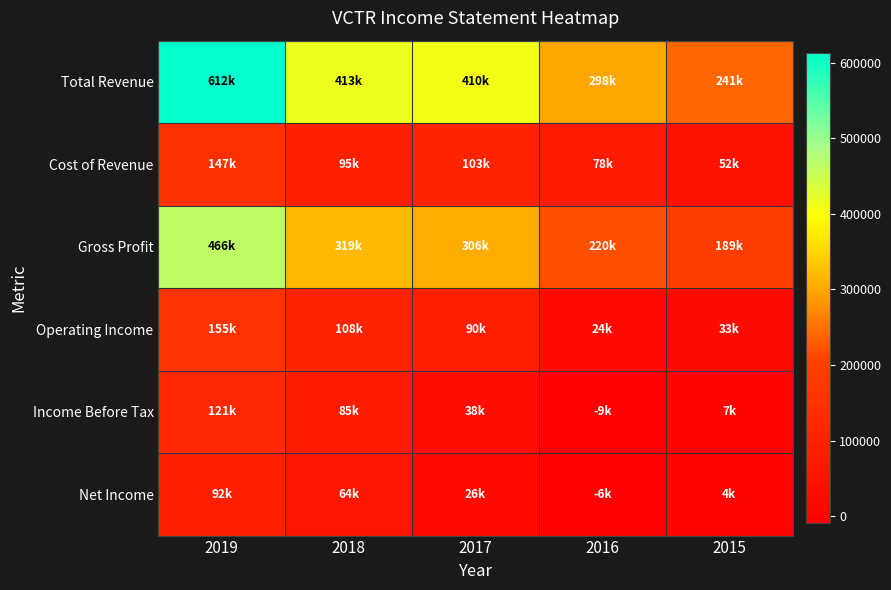

Rank the series by their maximum value, from highest to lowest.

Total Revenue, Gross Profit, Operating Income, Cost of Revenue, Income Before Tax, Net Income